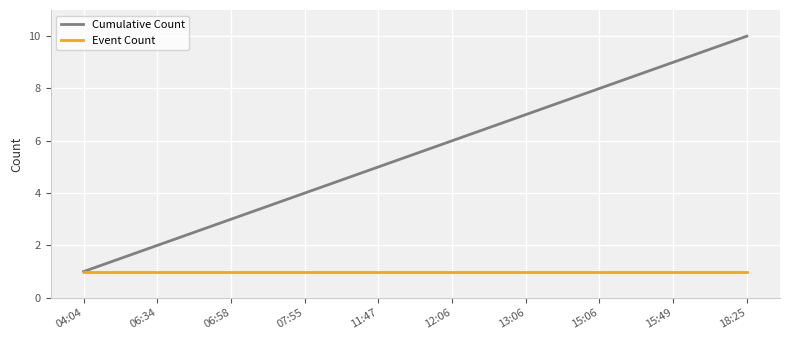

What is the approximate value of Cumulative Count at 11:47?

5